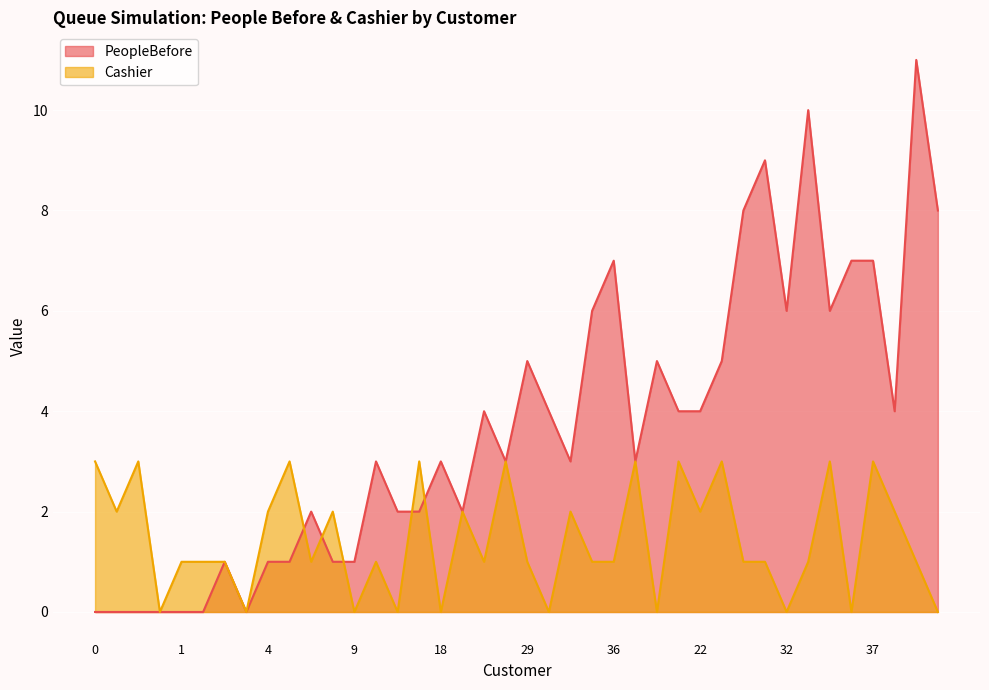

At 33, list the series in order from largest to smallest.

PeopleBefore, Cashier